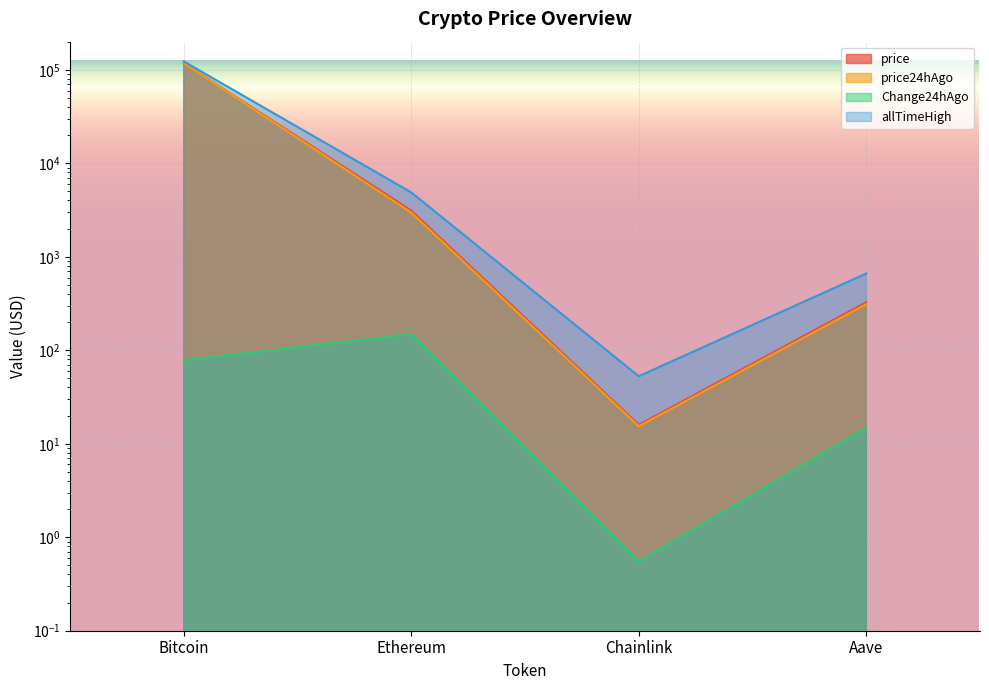

Which has a higher value, Aave or Chainlink?

Aave